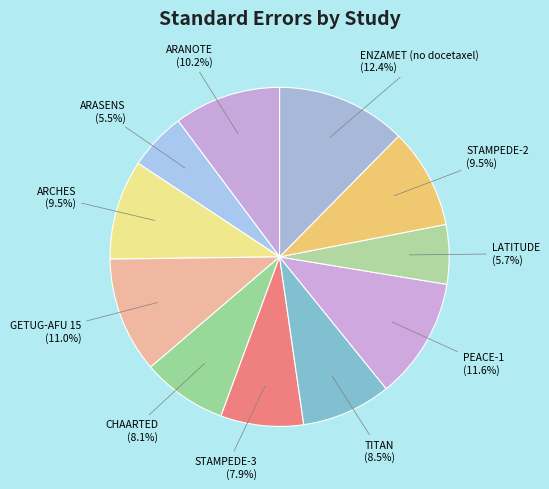

Count the number of slices in the pie.

11